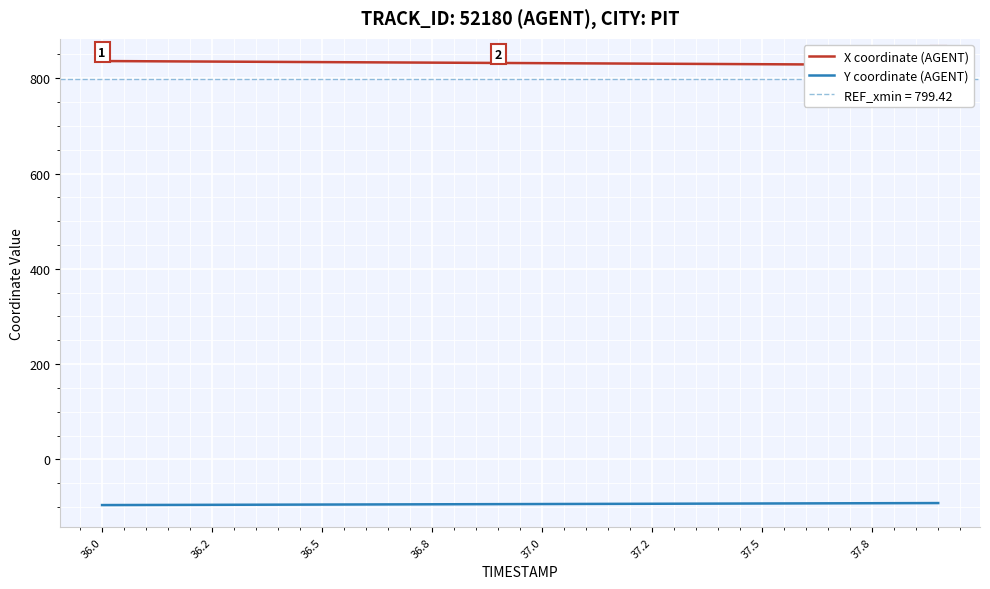

Which series has the largest total across all categories?

X coordinate (AGENT)